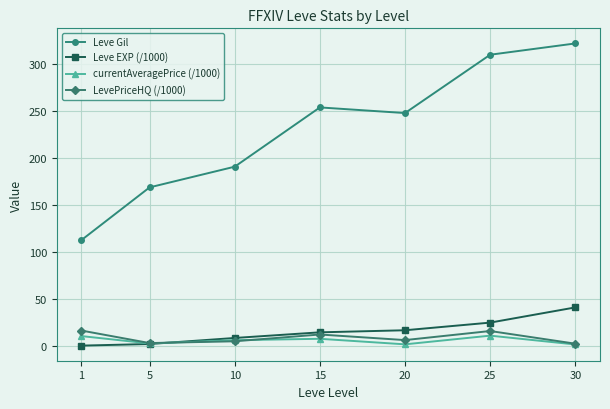

What is the average value of the currentAveragePrice (/1000) series?

6.3